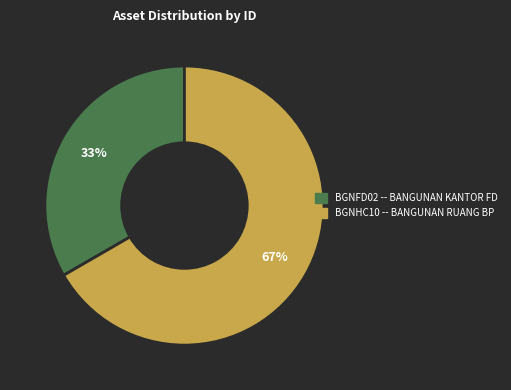

To the nearest percent, what is the average slice percentage?

50%